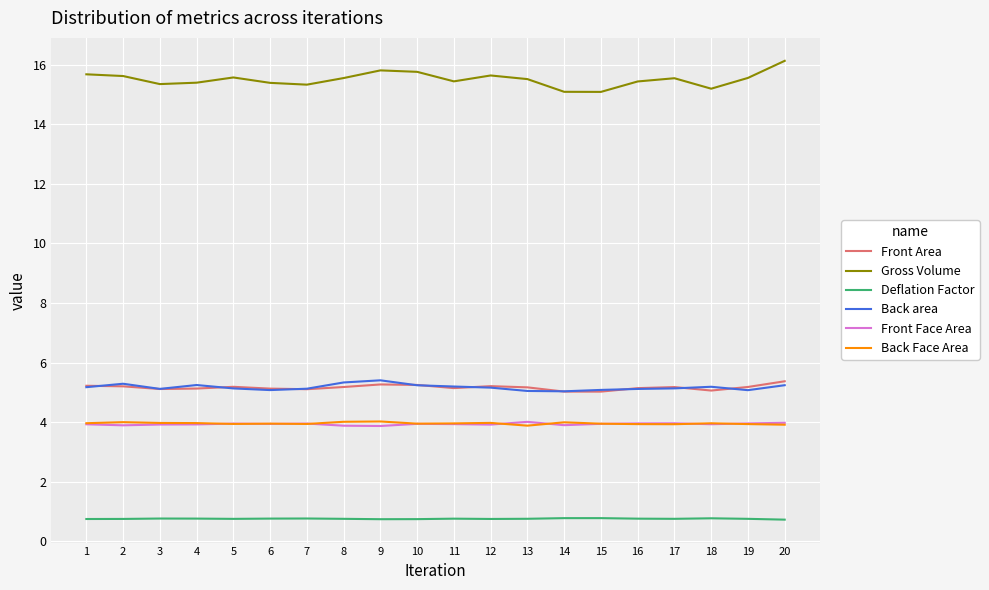

Is the value of Back Face Area at 4 greater than the value of Gross Volume at 20?

No